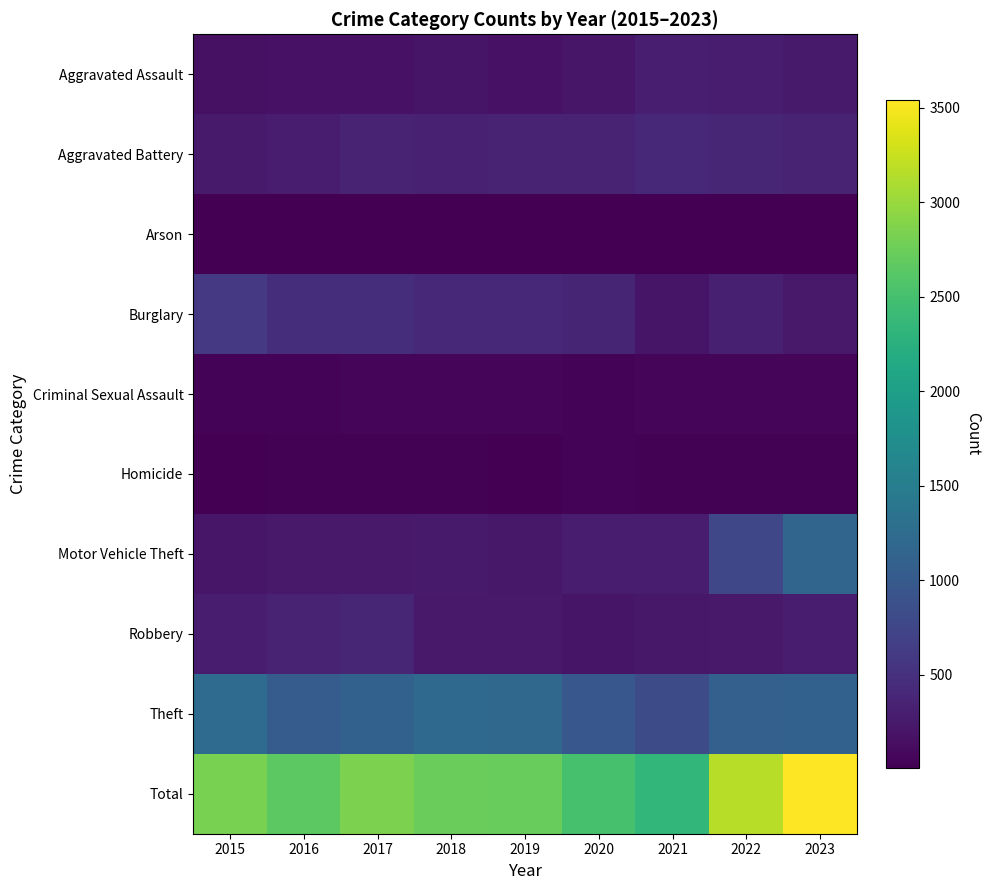

At how many categories does at least one series exceed 78?

9